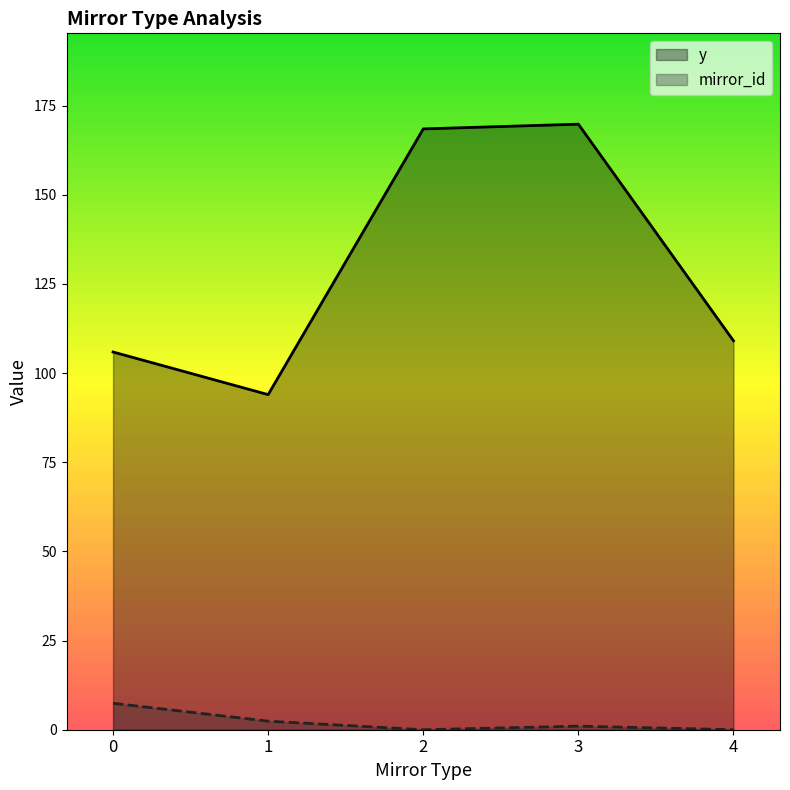

Is it true that mirror_id equals 7.4 at 0?

True